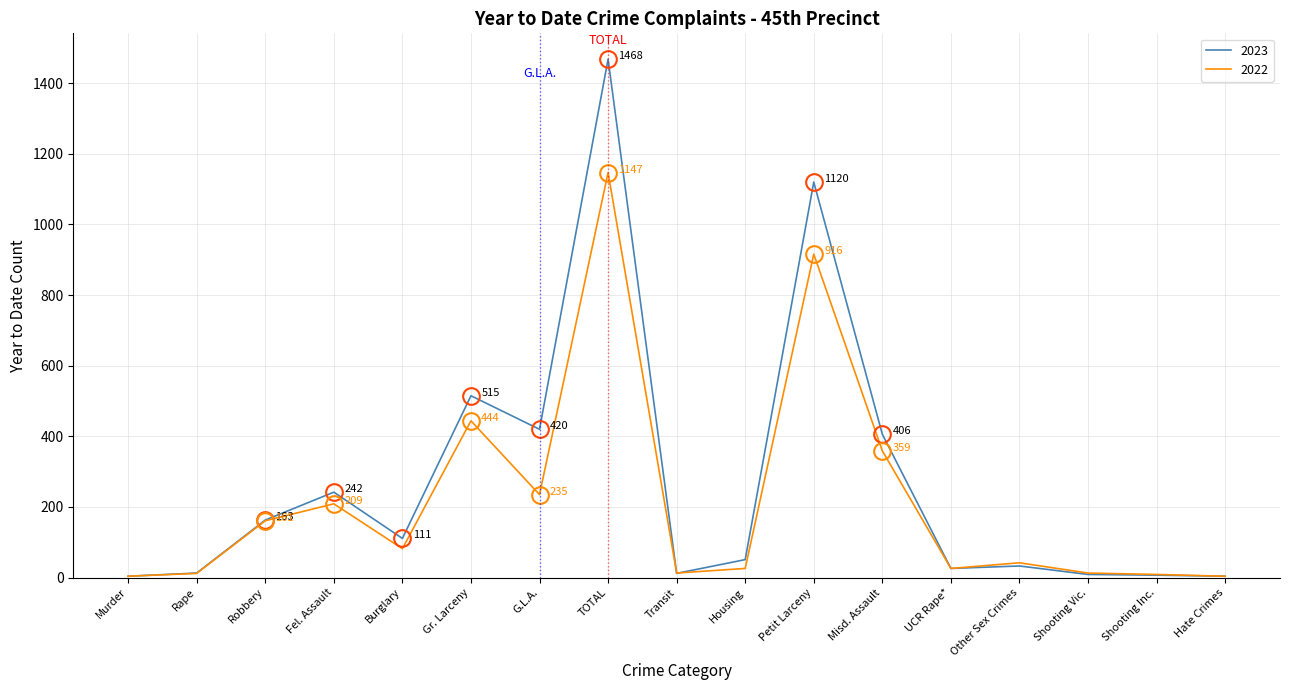

The 2023 series shows 272 at G.L.A.. True or false?

False